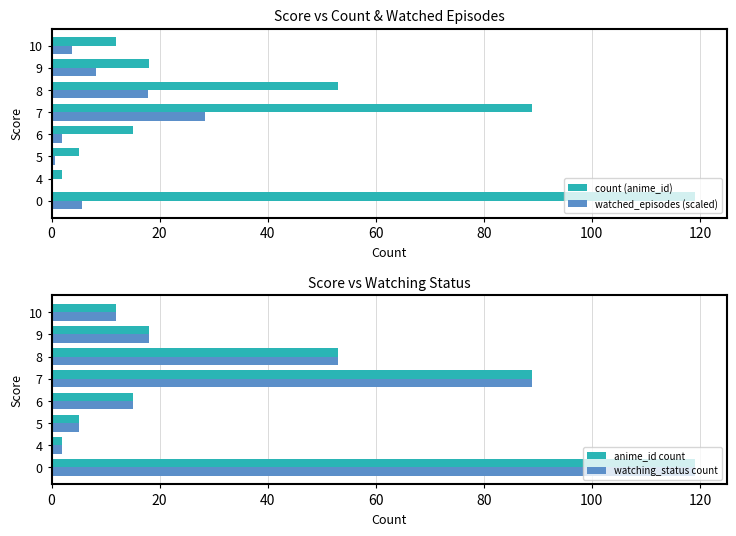

Reading left to right, what are all the values shown in this chart?

count (anime_id): 119.0	2.0	5.0	15.0	89.0	53.0	18.0	12.0
watched_episodes (scaled): 5.7	0.1	0.7	1.9	28.5	17.8	8.2	3.7
anime_id count: 119.0	2.0	5.0	15.0	89.0	53.0	18.0	12.0
watching_status count: 119.0	2.0	5.0	15.0	89.0	53.0	18.0	12.0